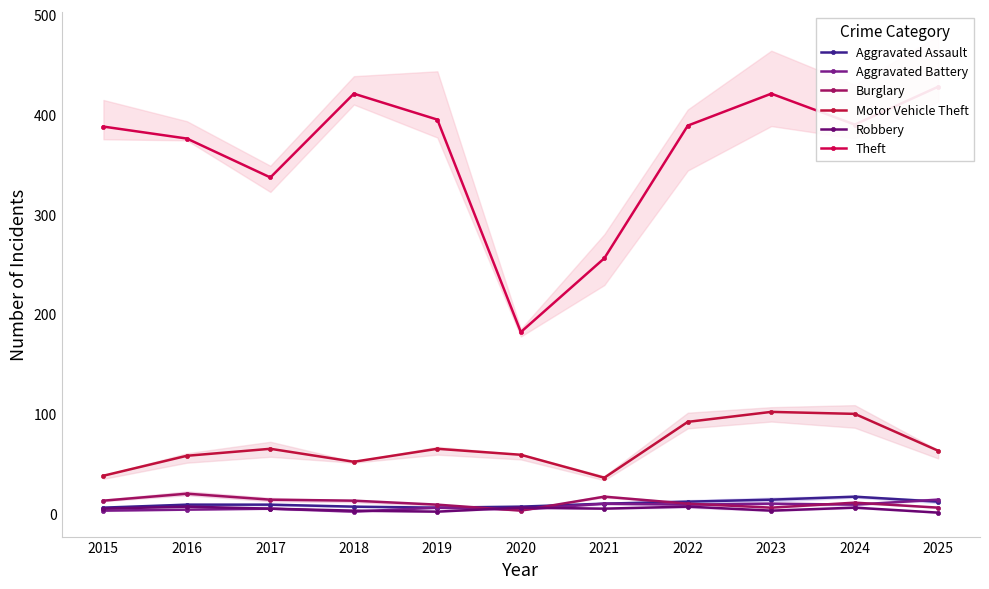

At 2025, list the series in order from smallest to largest.

Robbery, Burglary, Aggravated Assault, Aggravated Battery, Motor Vehicle Theft, Theft